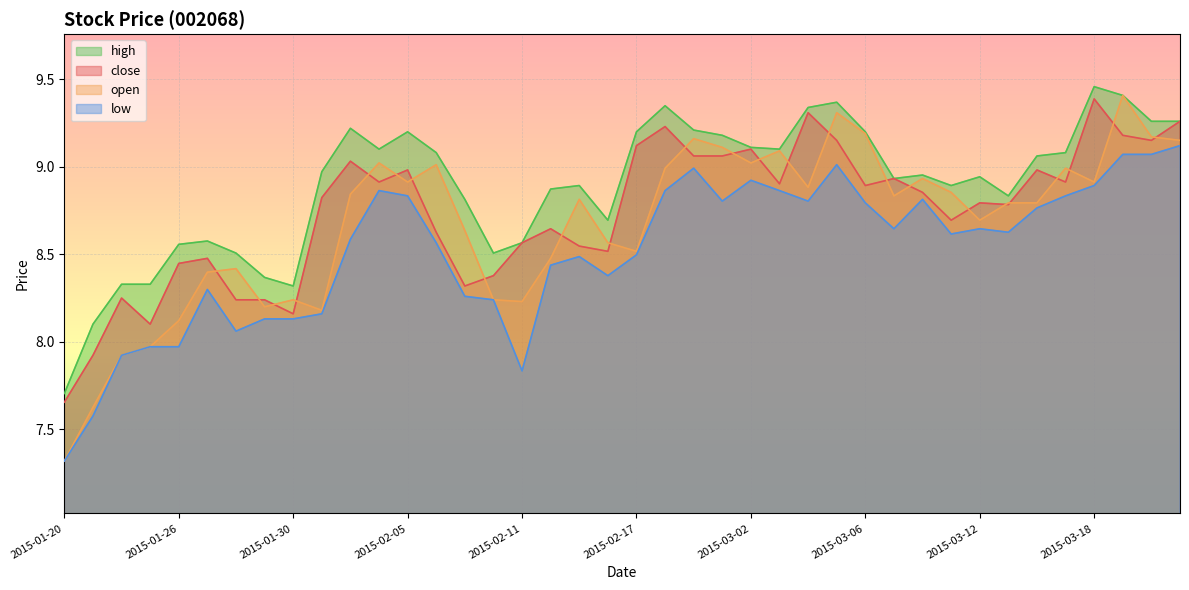

What is the sum of all open values?

346.9